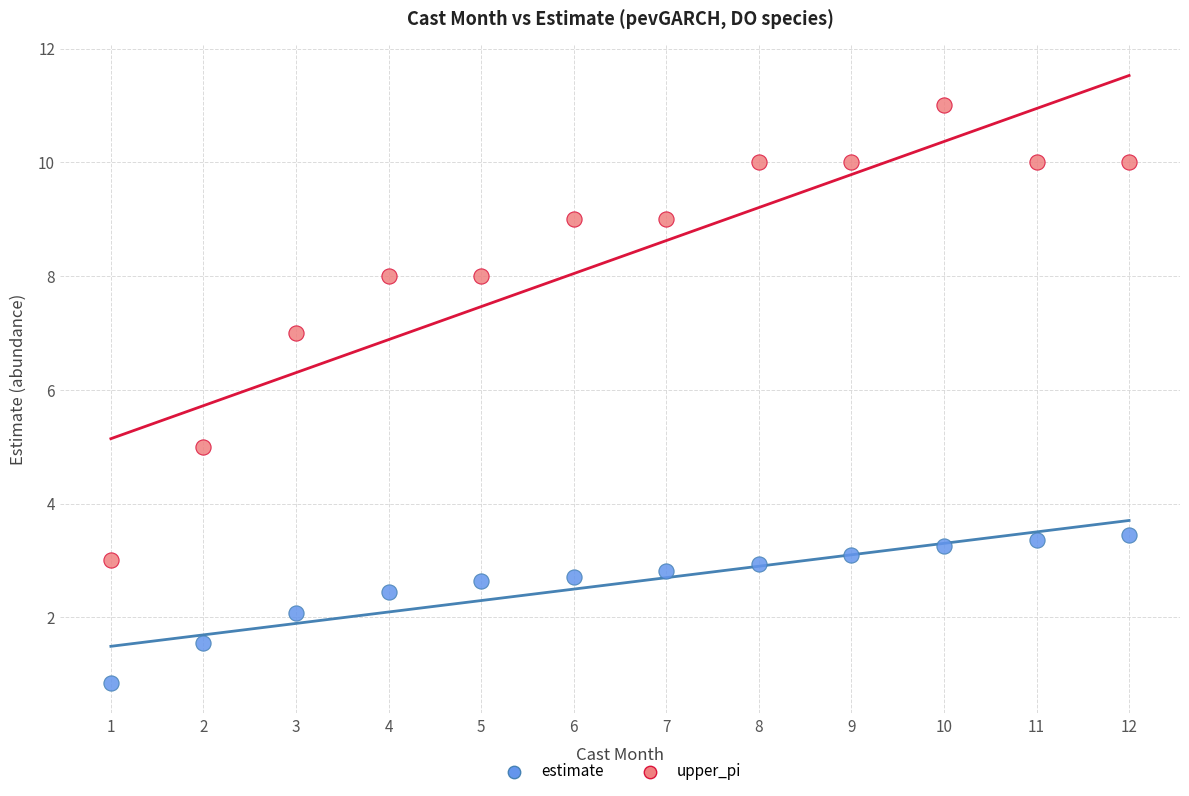

Which series contains the lowest Y value?

estimate